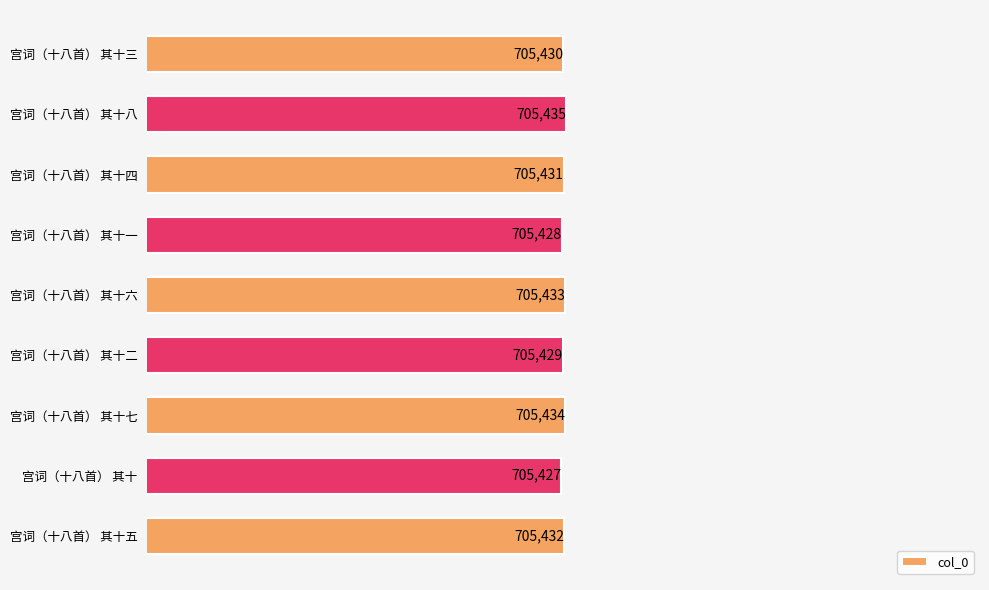

What is the difference between the maximum and minimum values?

8